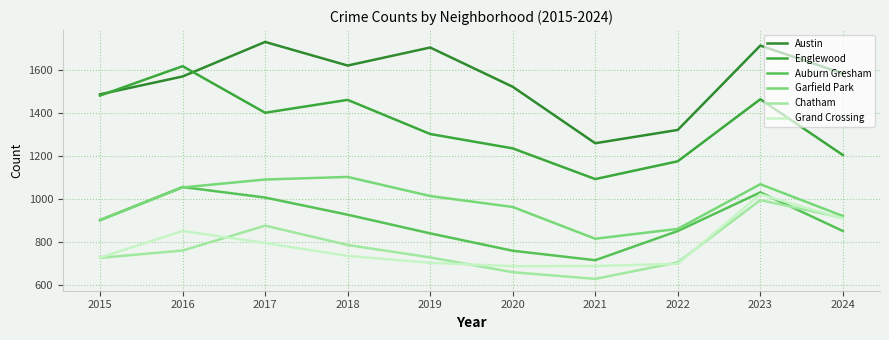

Reading left to right, transcribe all the data shown in this chart.

Austin: 1487	1570	1731	1621	1705	1522	1259	1321	1714	1584
Englewood: 1481	1618	1401	1461	1302	1235	1092	1175	1464	1204
Auburn Gresham: 901	1055	1006	926	839	758	714	850	1030	850
Garfield Park: 900	1053	1090	1102	1013	962	814	860	1068	920
Chatham: 725	759	875	785	727	658	627	704	994	911
Grand Crossing: 726	850	794	734	702	686	687	697	1021	908